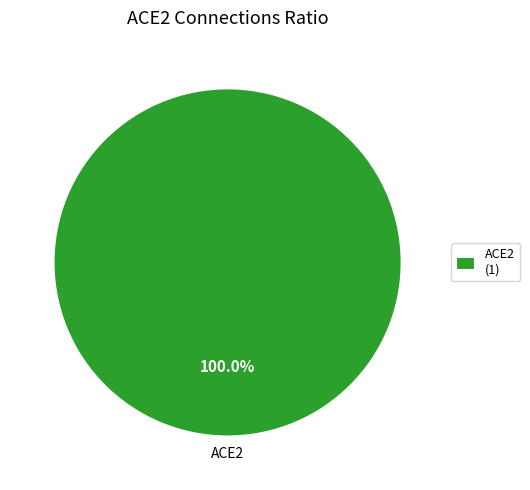

How many segments does this pie chart have?

1